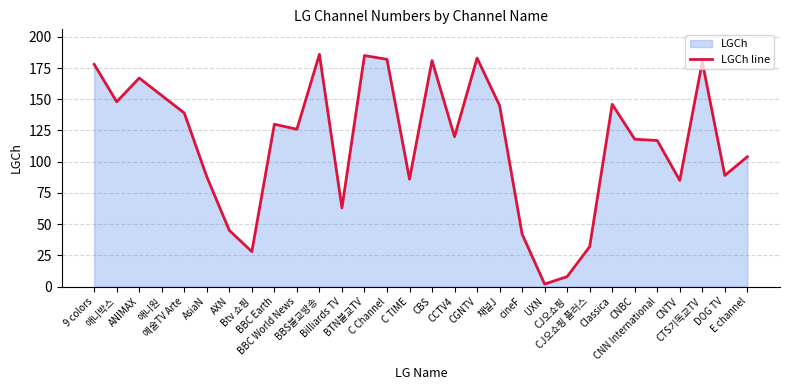

What is the approximate value at AXN, to the nearest 10?

40